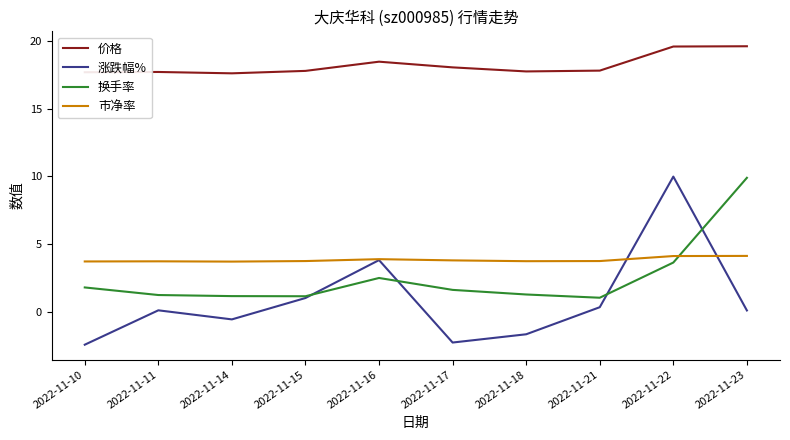

True or false: 市净率 and 价格 intersect in this chart.

False